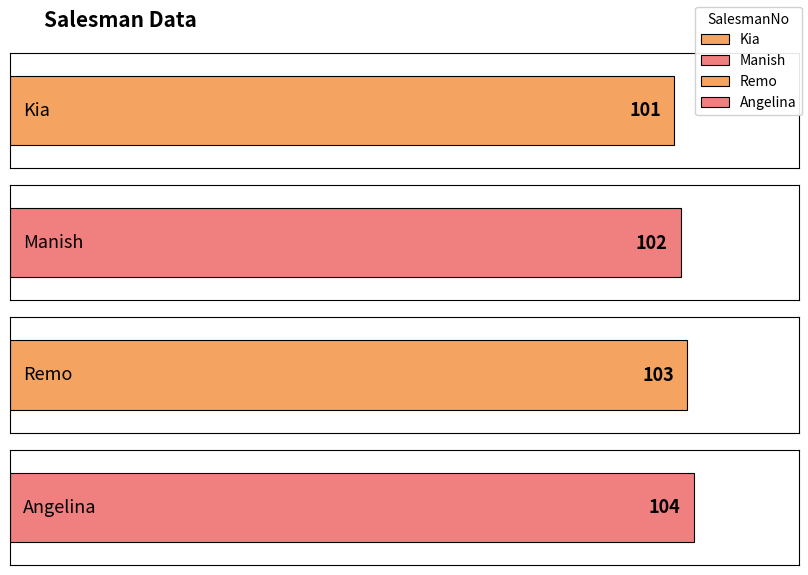

What is the minimum value shown in the chart?

101